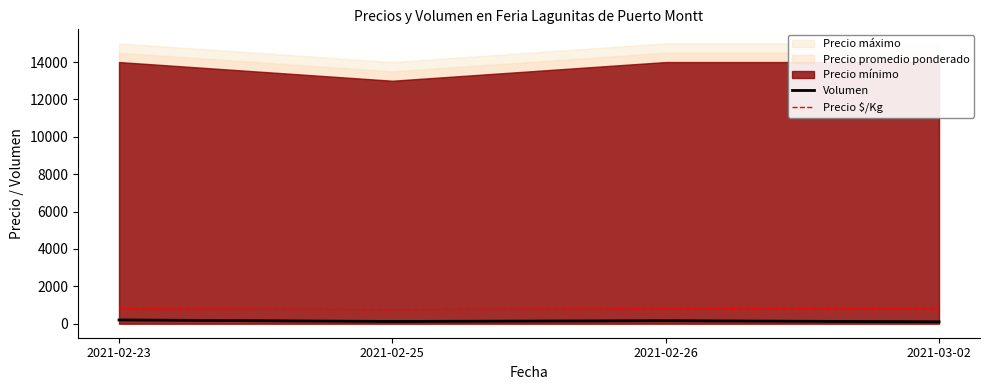

What is the sum of all Precio $/Kg values?

3168